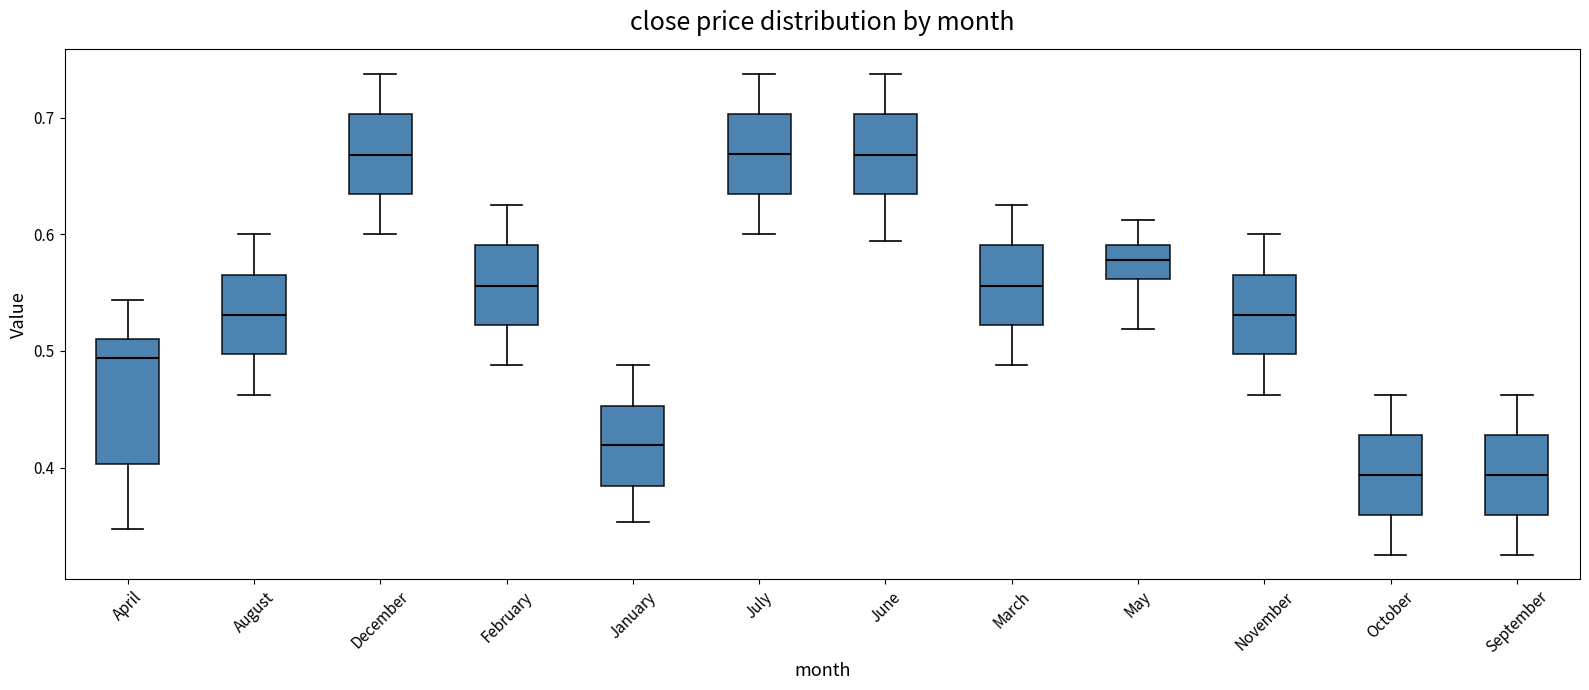

Reading left to right, read every box against the y-axis: the position of its median line, the range the box covers, and the ends of its whiskers. The values are not printed on the chart, so give them approximately, as read against the axis.

April: median 0.49, box 0.40 to 0.51, whiskers 0.35 to 0.54
August: median 0.53, box 0.50 to 0.57, whiskers 0.46 to 0.60
December: median 0.67, box 0.63 to 0.70, whiskers 0.60 to 0.74
February: median 0.56, box 0.52 to 0.59, whiskers 0.49 to 0.63
January: median 0.42, box 0.38 to 0.45, whiskers 0.35 to 0.49
July: median 0.67, box 0.63 to 0.70, whiskers 0.60 to 0.74
June: median 0.67, box 0.63 to 0.70, whiskers 0.59 to 0.74
March: median 0.56, box 0.52 to 0.59, whiskers 0.49 to 0.63
May: median 0.58, box 0.56 to 0.59, whiskers 0.52 to 0.61
November: median 0.53, box 0.50 to 0.57, whiskers 0.46 to 0.60
October: median 0.39, box 0.36 to 0.43, whiskers 0.33 to 0.46
September: median 0.39, box 0.36 to 0.43, whiskers 0.33 to 0.46